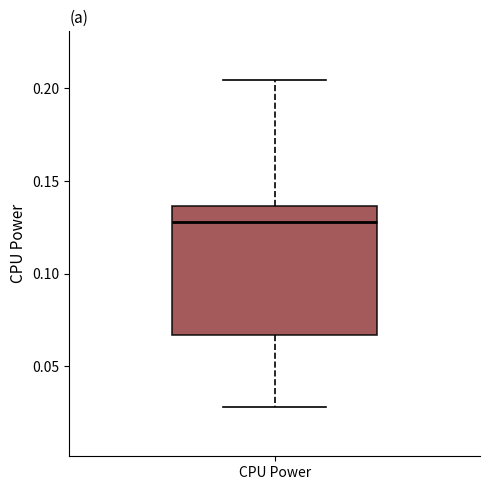

Transcribe this box plot: give where the median line is, the range the box spans, and where the two whiskers end, as read against the y-axis. The values are not printed on the chart, so give them approximately, as read against the axis.

median 0.130, box 0.065 to 0.135, whiskers 0.030 to 0.205